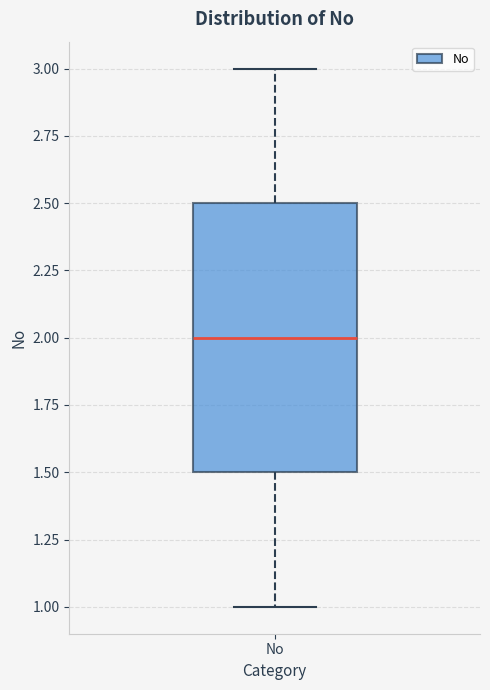

Transcribe this box plot: give where the median line is, the range the box spans, and where the two whiskers end, as read against the y-axis. The values are not printed on the chart, so give them approximately, as read against the axis.

median 2.0, box 1.5 to 2.5, whiskers 1.0 to 3.0